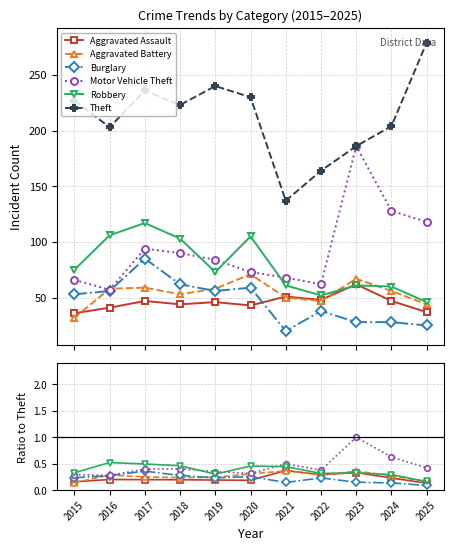

How many lines are shown in the chart?

6